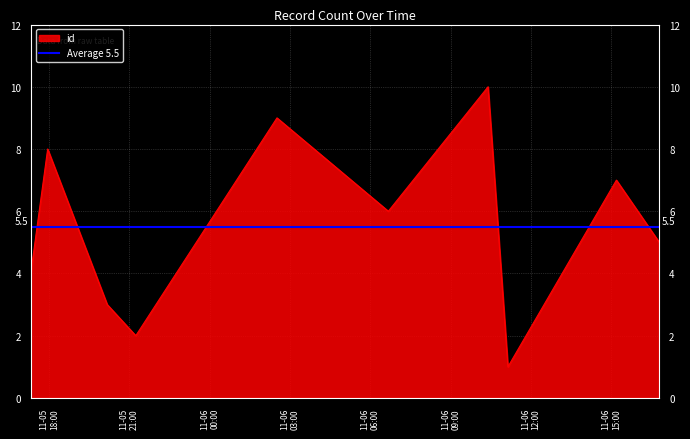

What is the label of the 3rd point from the left?

2024-11-05T20:10:16